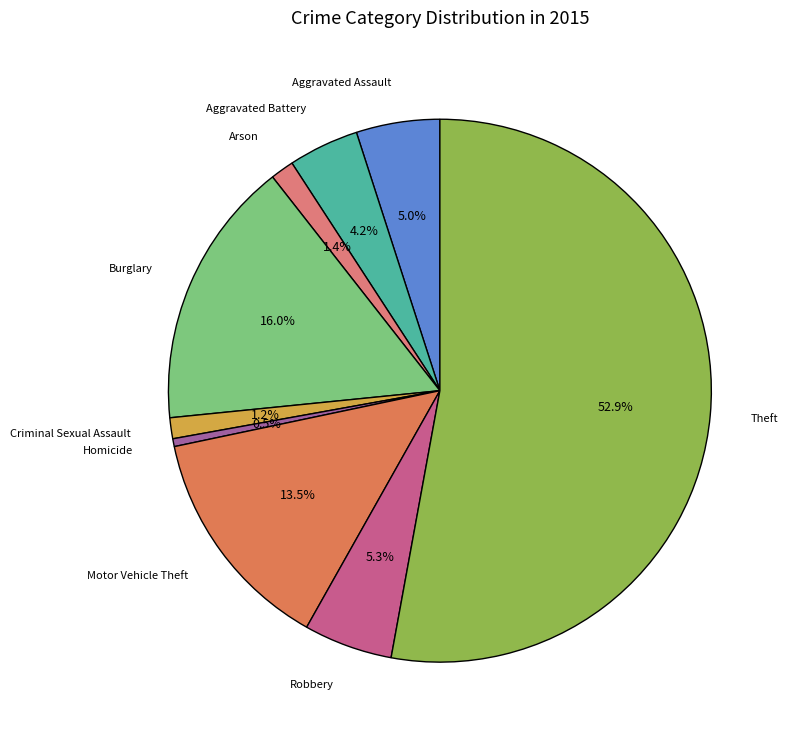

The Motor Vehicle Theft slice represents 28% of the pie. True or false?

False